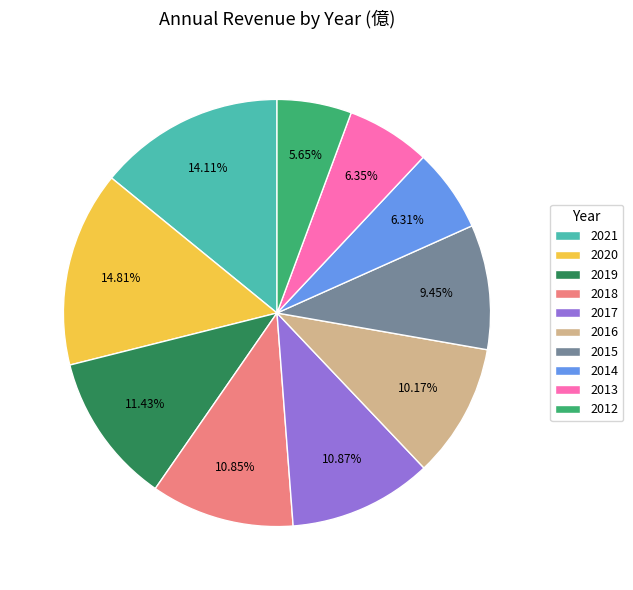

Is there a majority slice in this chart?

No